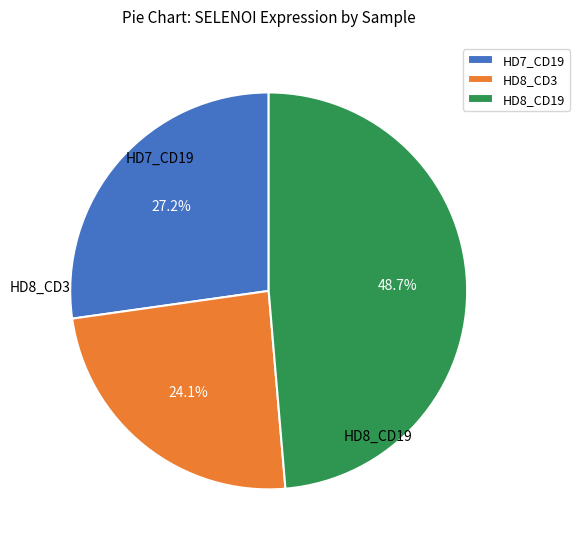

Does any single category account for the majority?

No